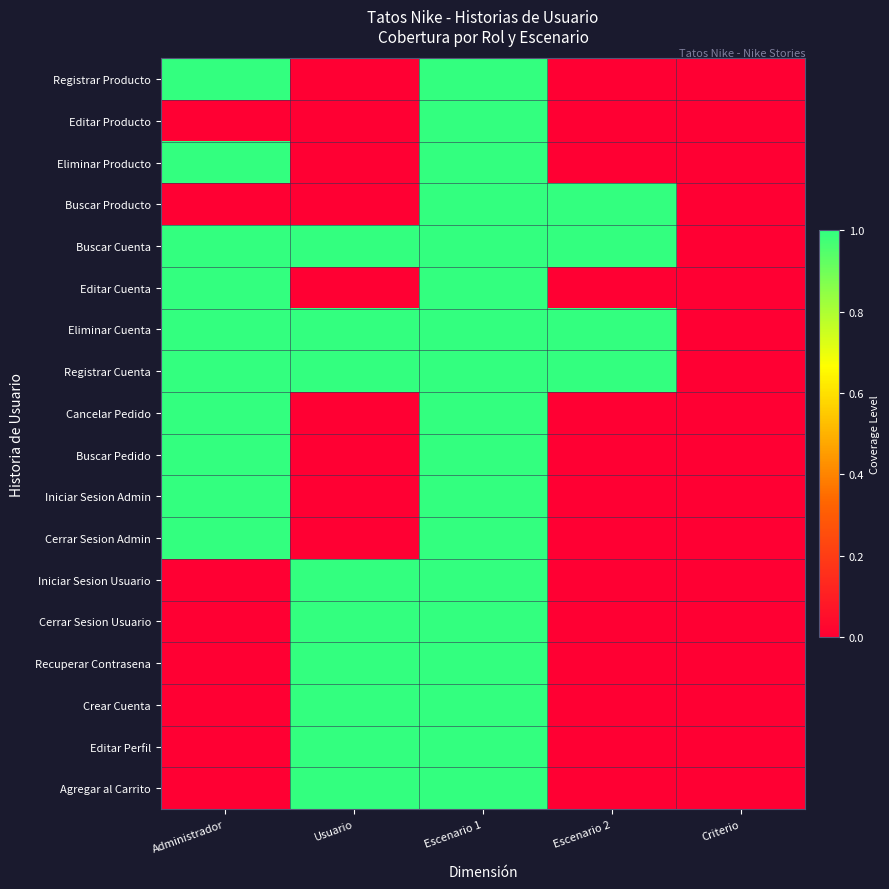

How many categories are shown in the chart?

5